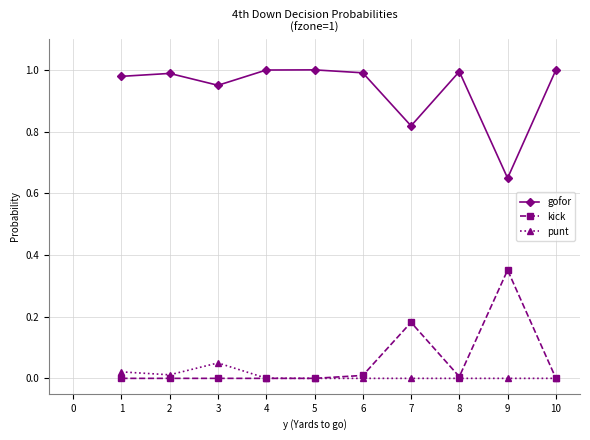

True or false: gofor has more than 0 interior local peaks.

True